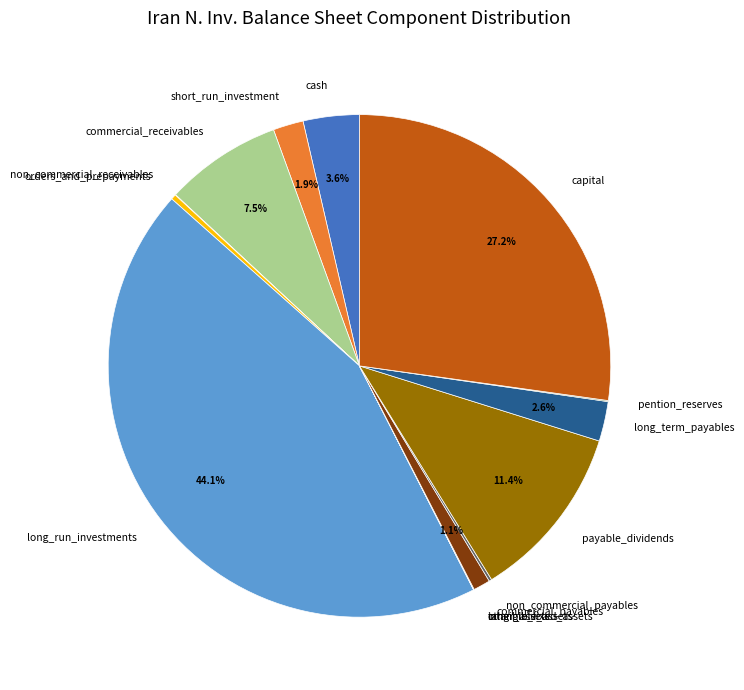

To the nearest percent, what portion does commercial_payables represent?

1%